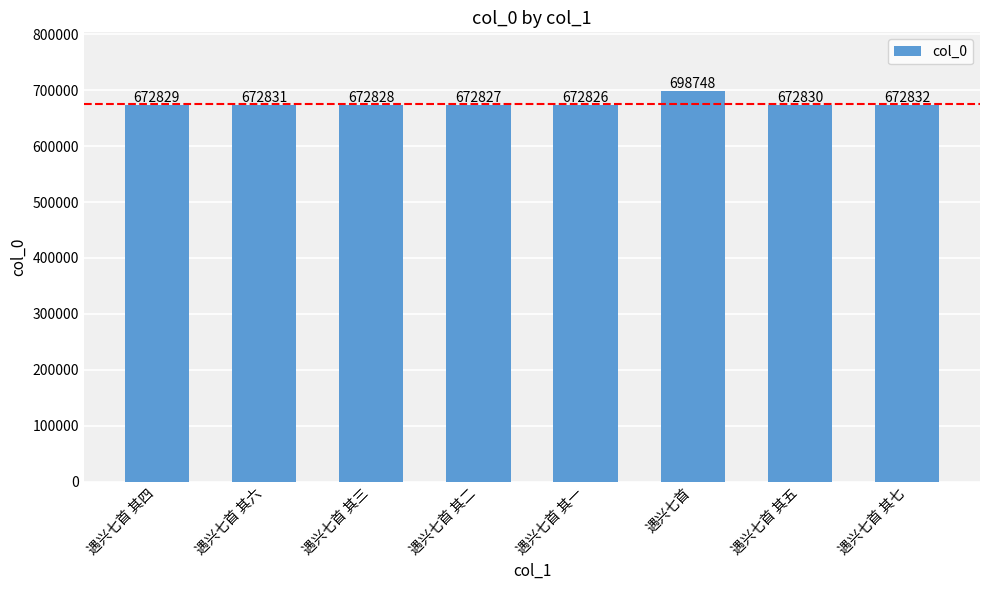

Where does the data first go above 672830?

遇兴七首 其六